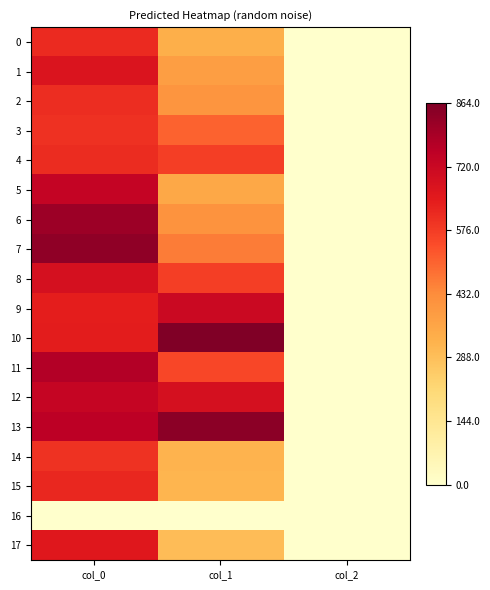

At which category is the sum across all series the highest?

col_0